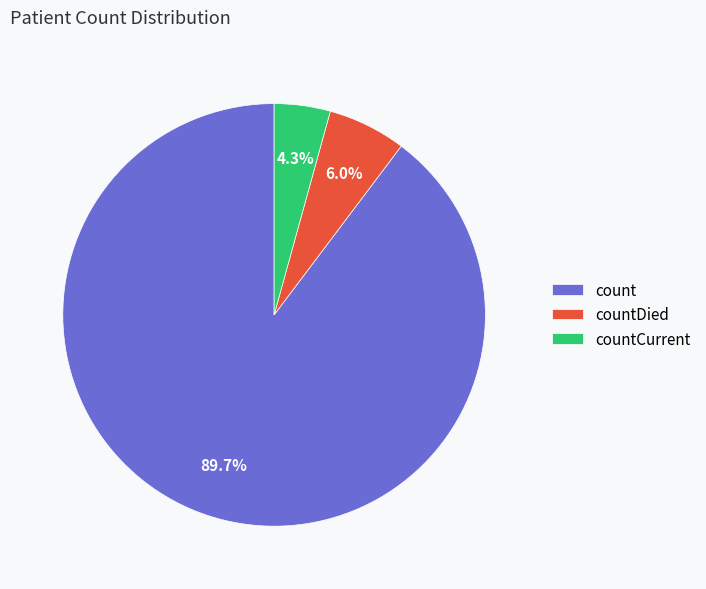

To the nearest percent, what is the average slice percentage?

33%